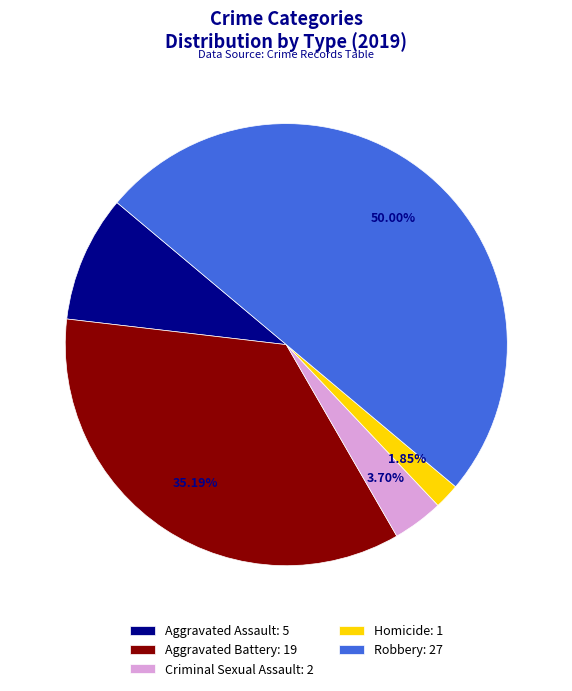

What percentage is the Criminal Sexual Assault slice, to the nearest percent?

4%